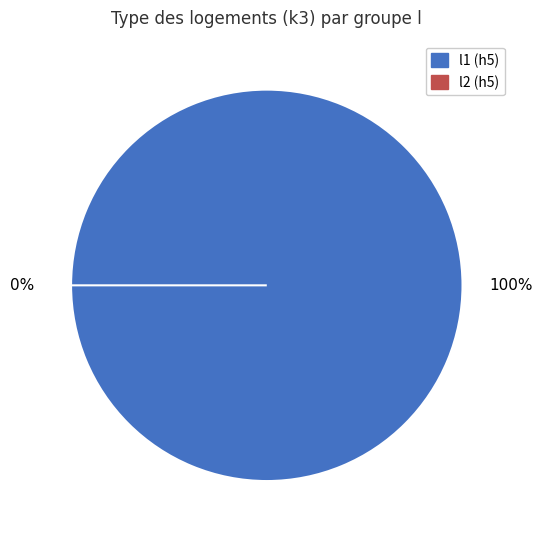

Does any single category account for the majority?

Yes